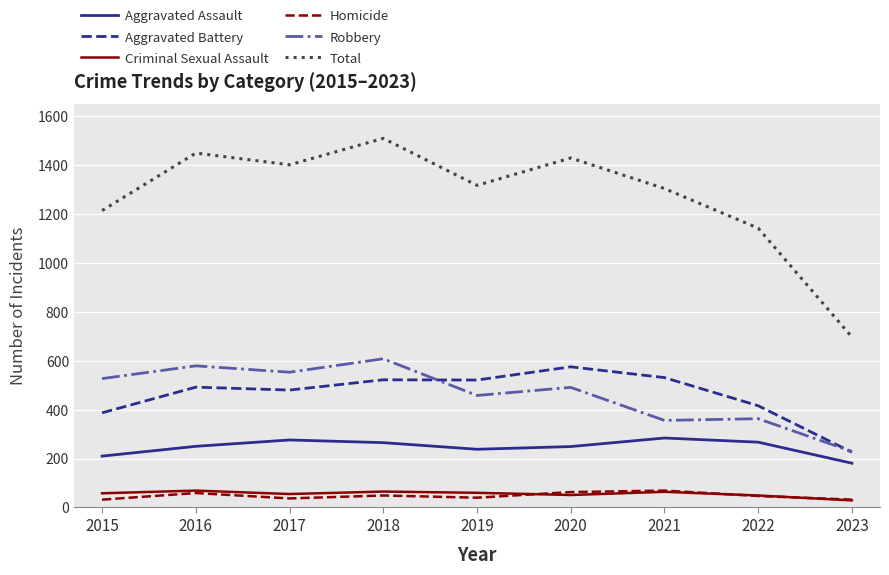

What is the total value across all series at 2019?

2634